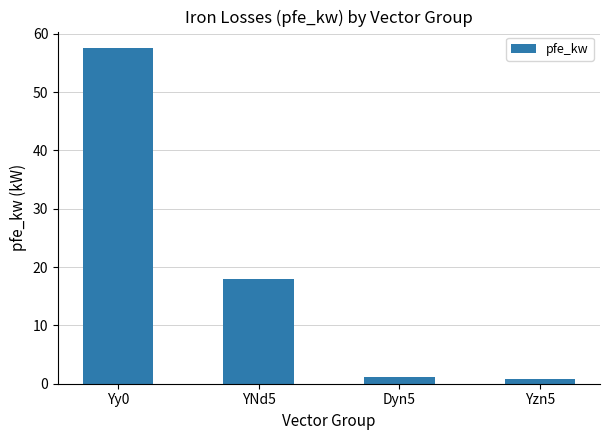

What value does the data have at Yy0?

57.5